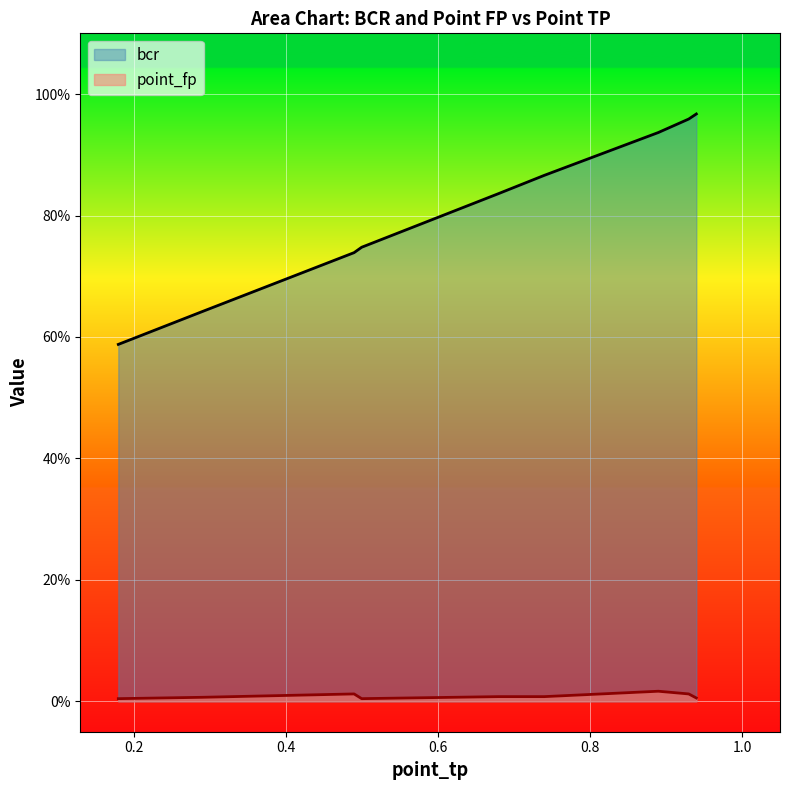

The point_fp series shows 0.0 at zero_len=4. True or false?

False